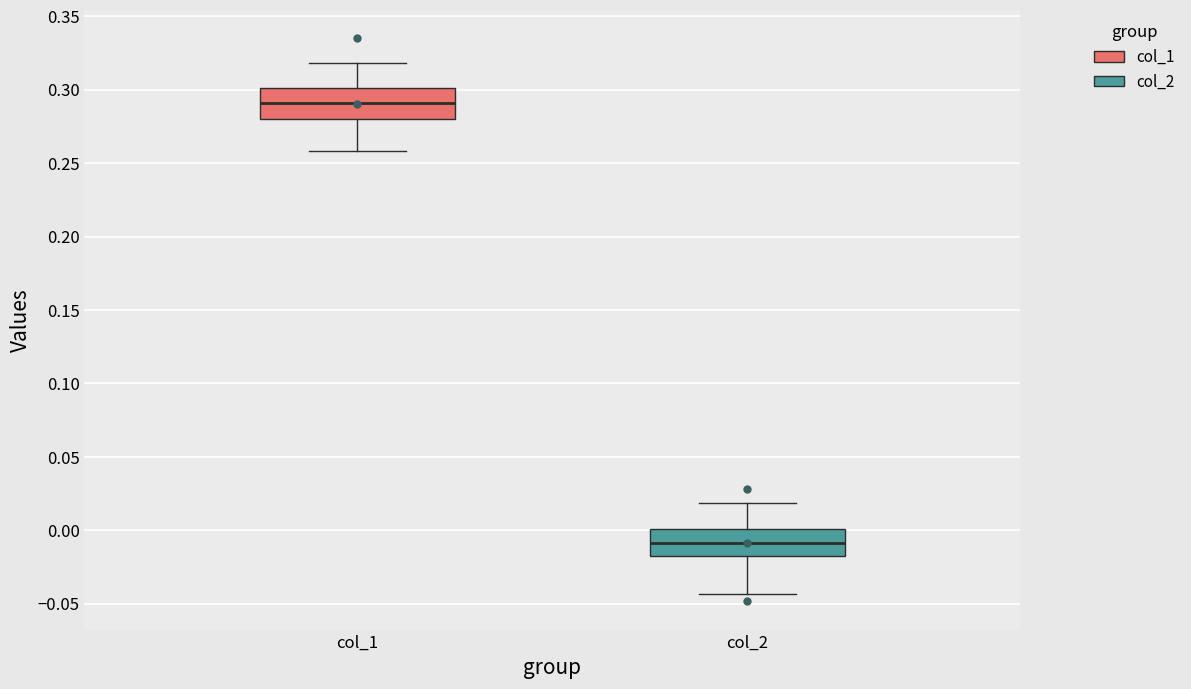

Reading left to right, transcribe this box plot: for each box, give where its median line is, the range the box spans, and where its two whiskers end, as read against the y-axis. The values are not printed on the chart, so give them approximately, as read against the axis.

col_1: median 0.290, box 0.280 to 0.300, whiskers 0.260 to 0.320
col_2: median -0.010, box -0.015 to 0.000, whiskers -0.045 to 0.020